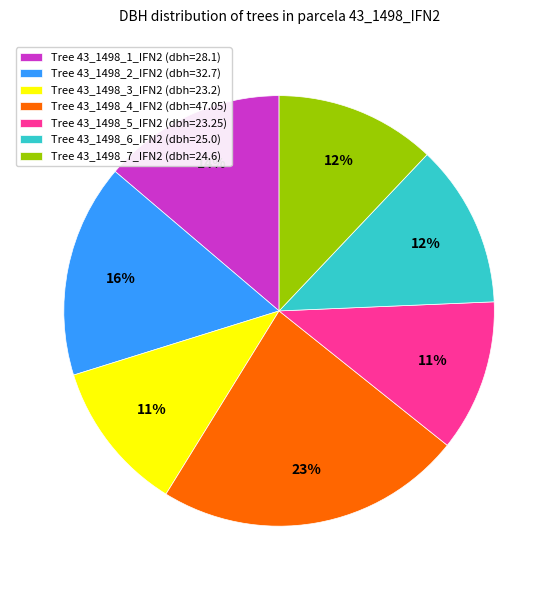

To the nearest percent, what is the combined percentage of Tree 43_1498_7_IFN2 (dbh=24.6) and Tree 43_1498_3_IFN2 (dbh=23.2)?

23%